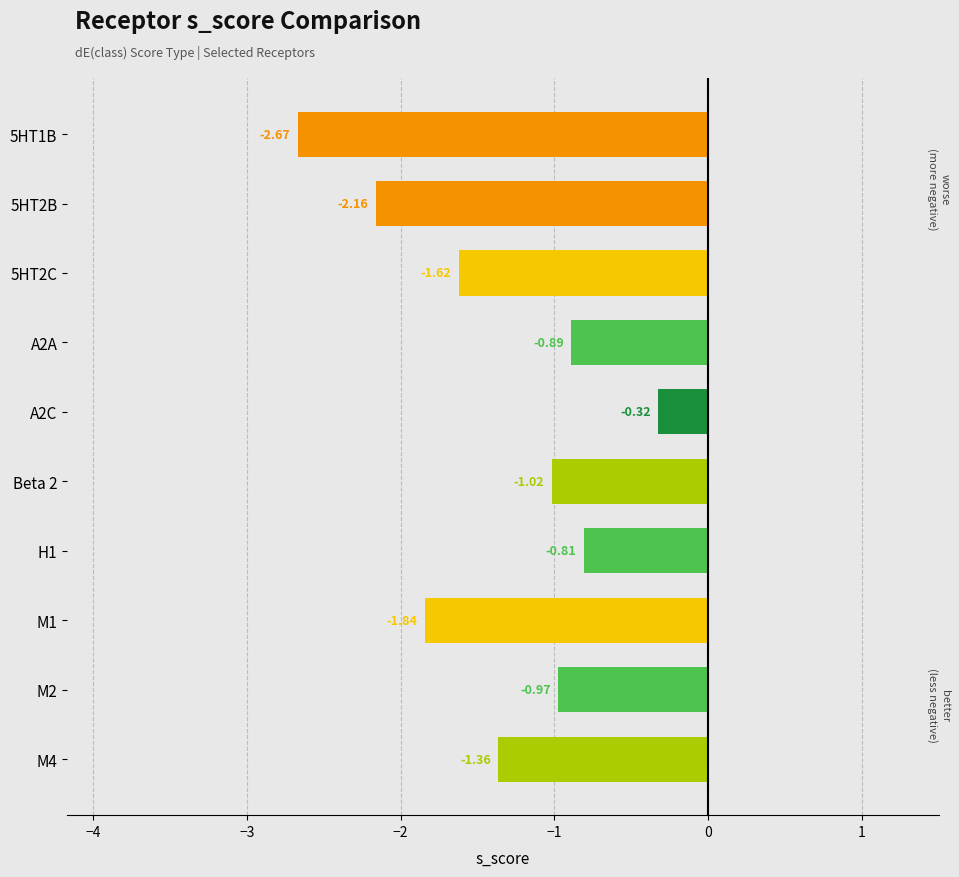

What is the sum of all values?

-13.7